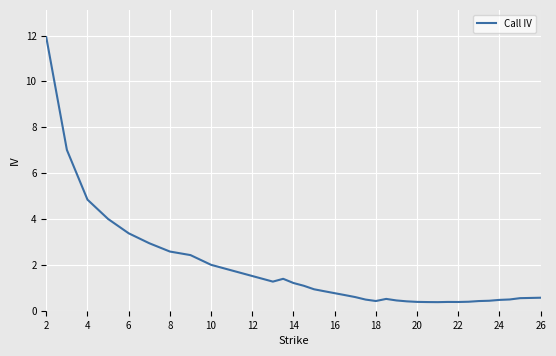

What is the greatest value displayed?

11.9